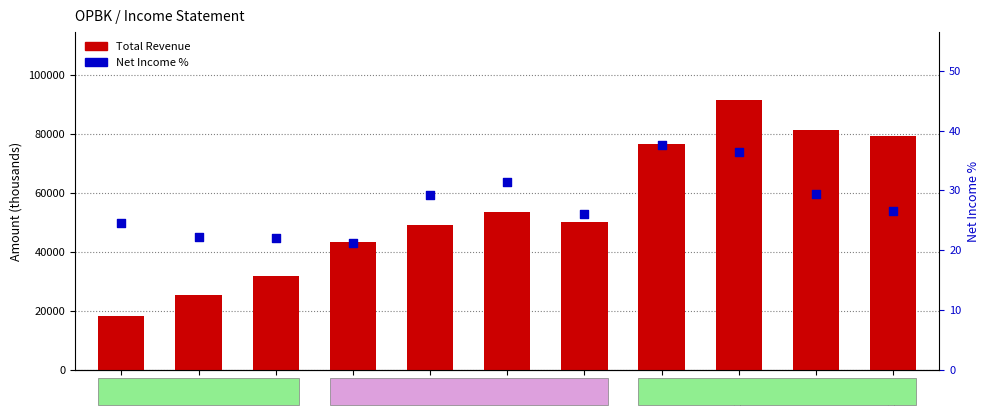

What are all the series names shown in the legend?

Total Revenue, Net Income %